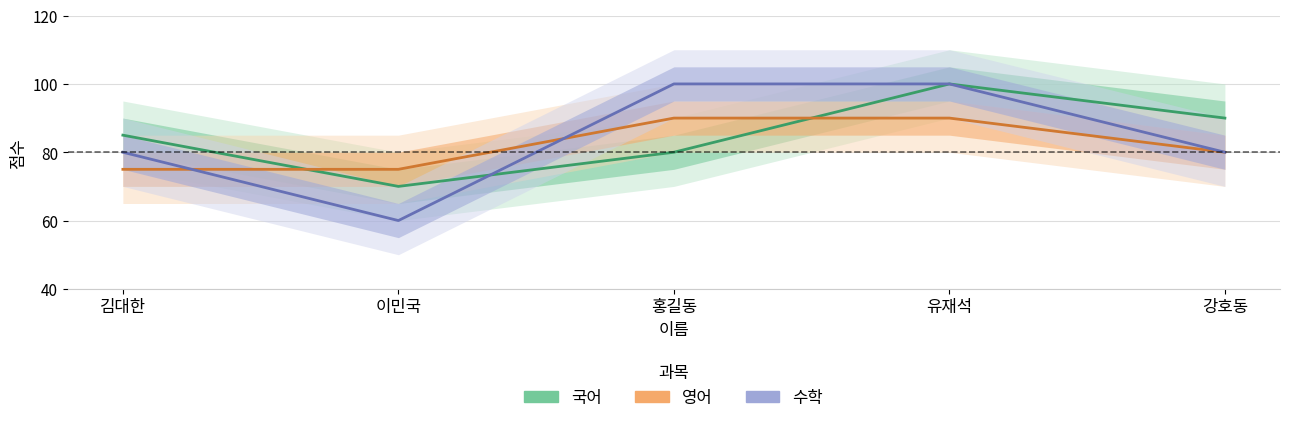

At which category does the chart reach its peak across all series?

유재석